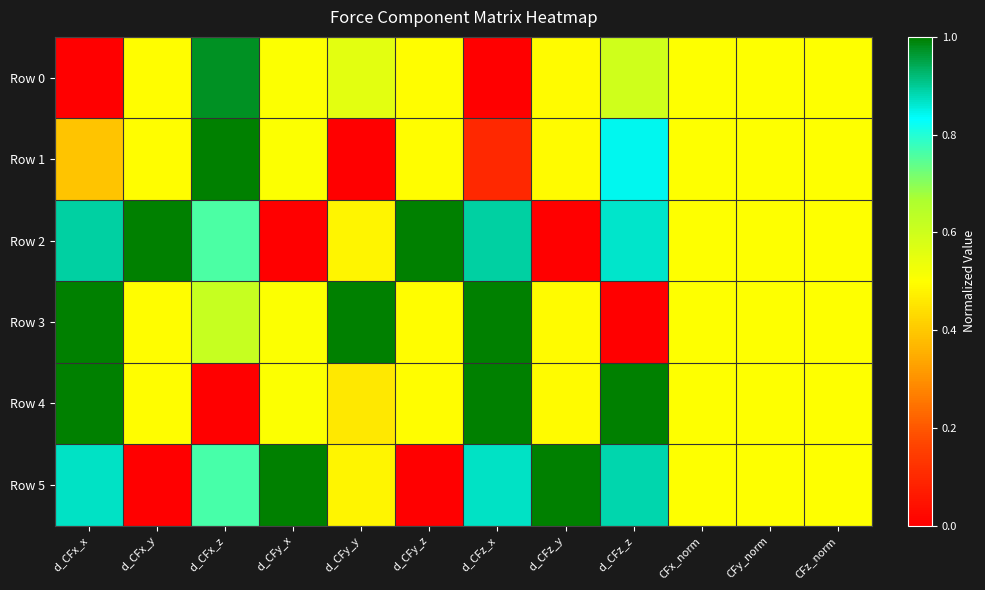

What is the spread (max minus min) of values at d_CFx_y?

1.0